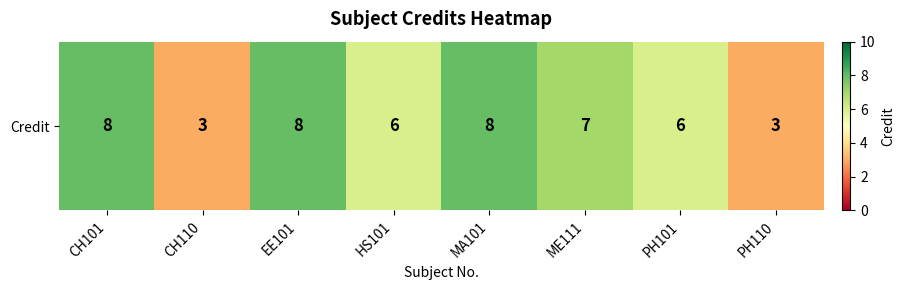

Reading left to right, what are all the values shown in this chart?

8	3	8	6	8	7	6	3